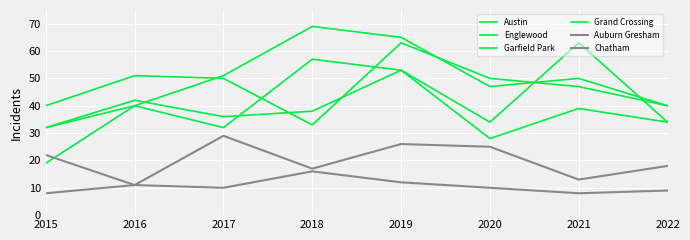

True or false: Chatham has a value of 22 at 2021.

False